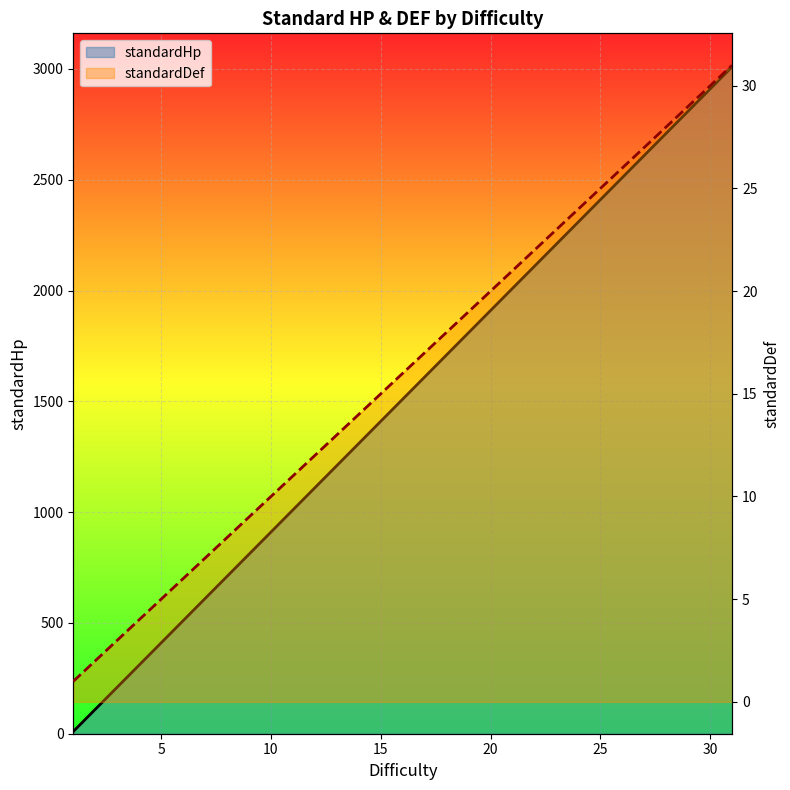

Which series has the largest total across all categories?

standardHp